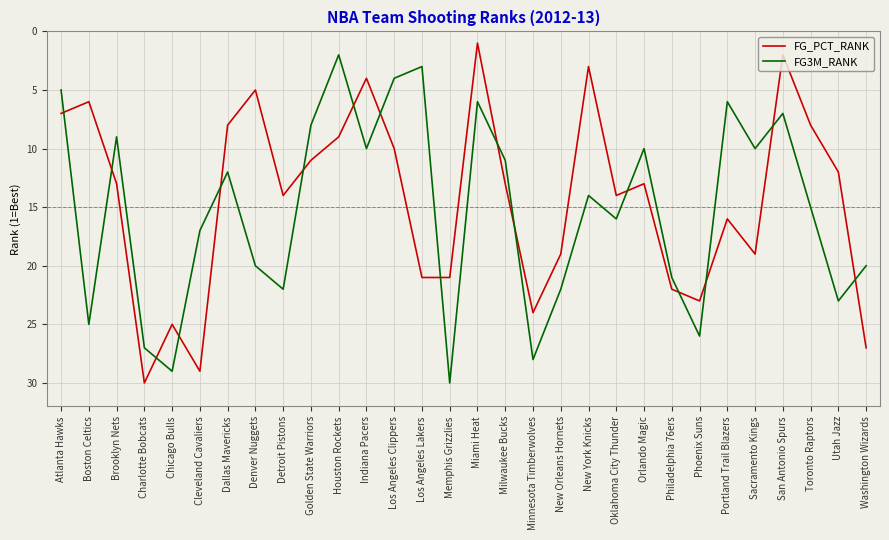

What position from the left is Brooklyn Nets?

3